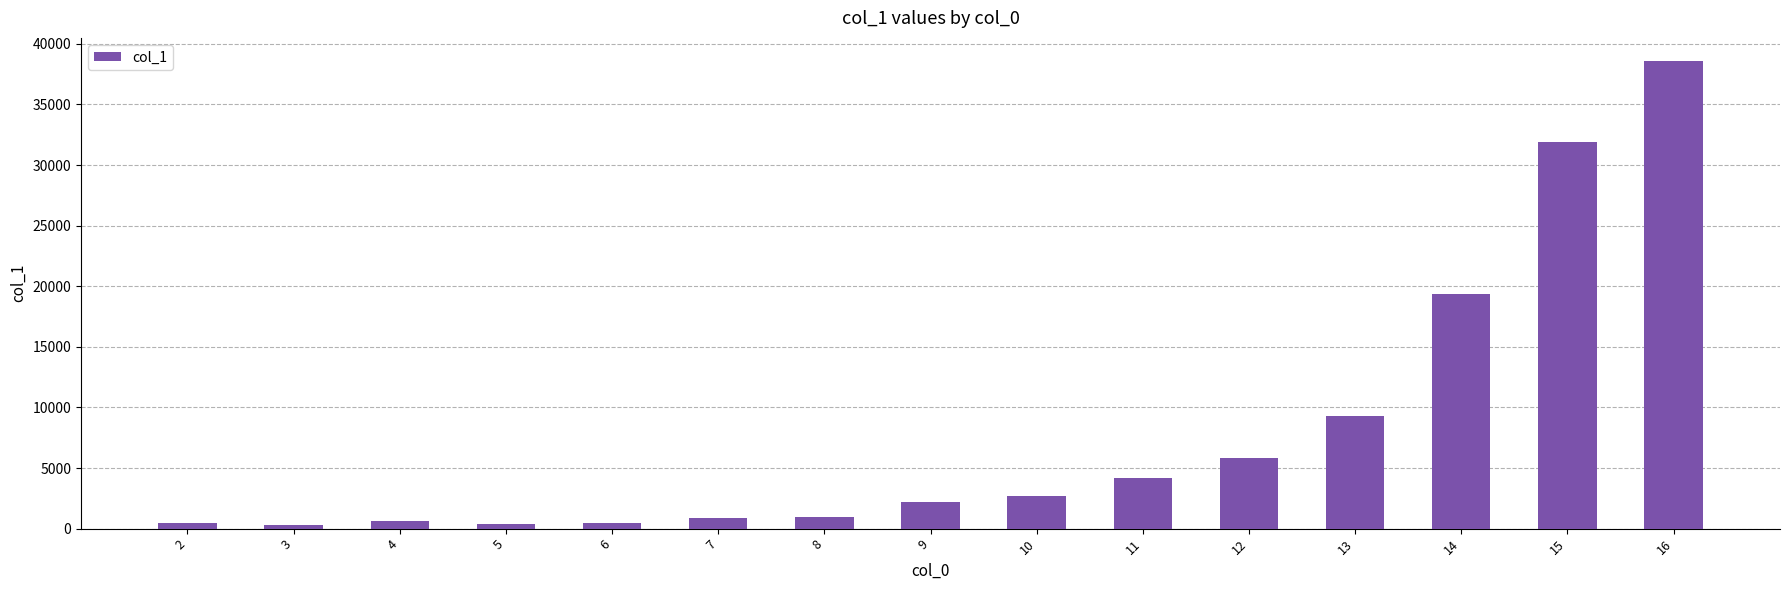

What is the value of the 9th bar from the left?

2700